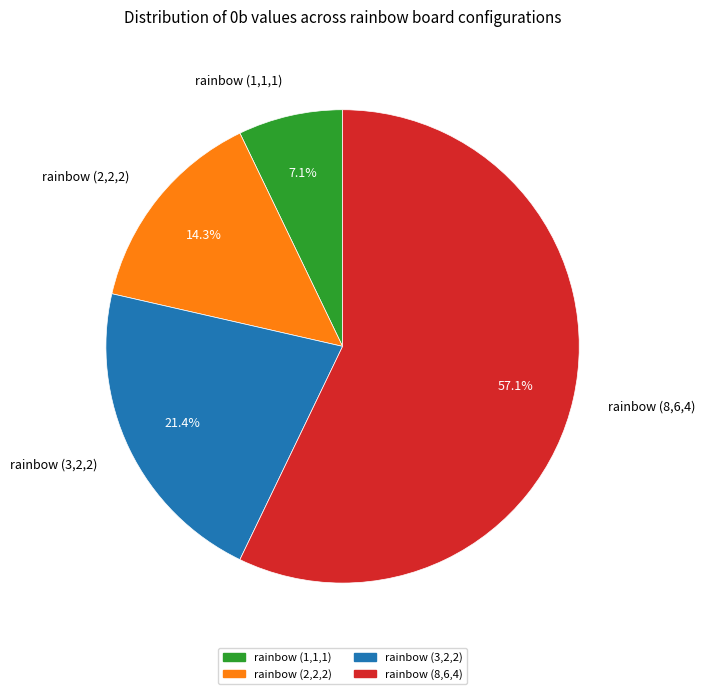

What is the majority slice?

rainbow (8,6,4)